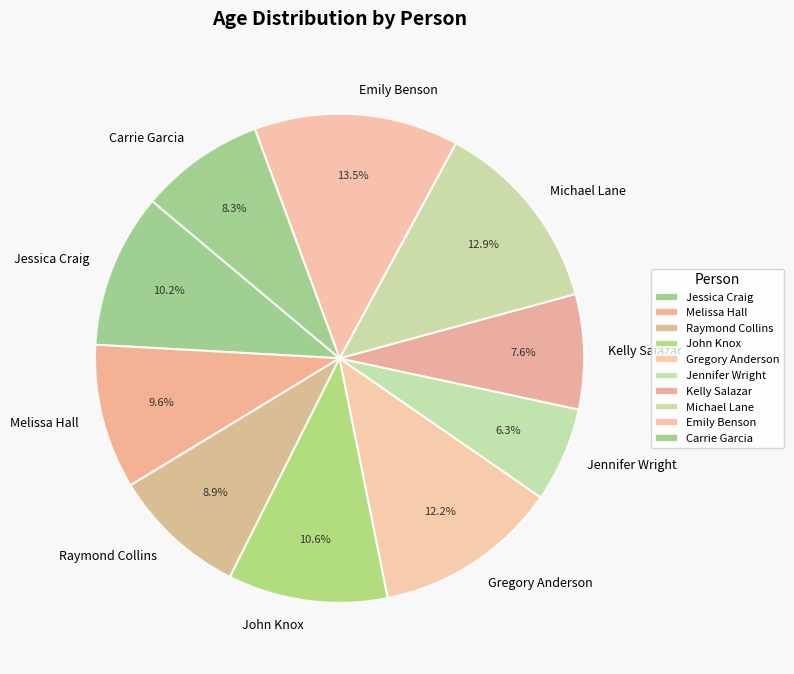

How many segments does this pie chart have?

10